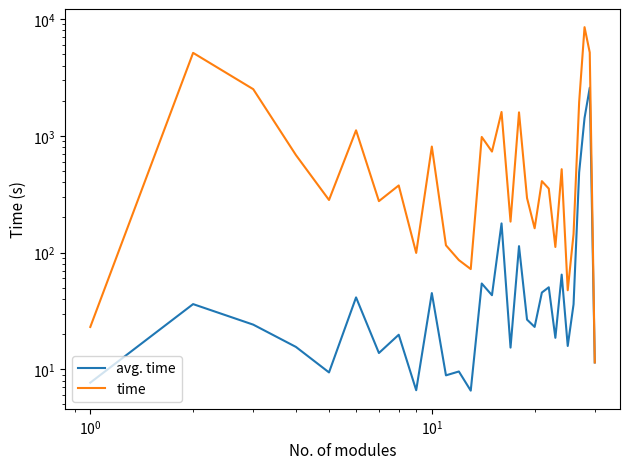

How many data points does each series have?

30